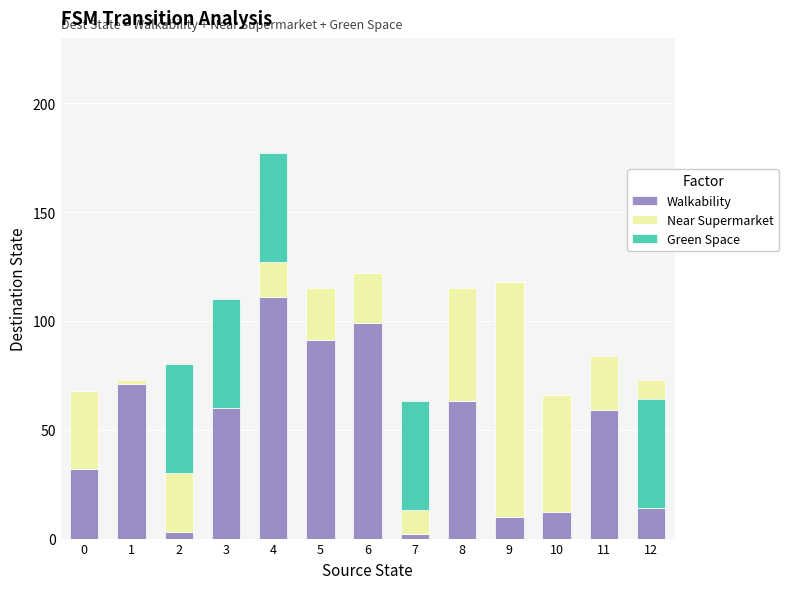

What is the value of the Walkability bar at the 5th from the left?

111